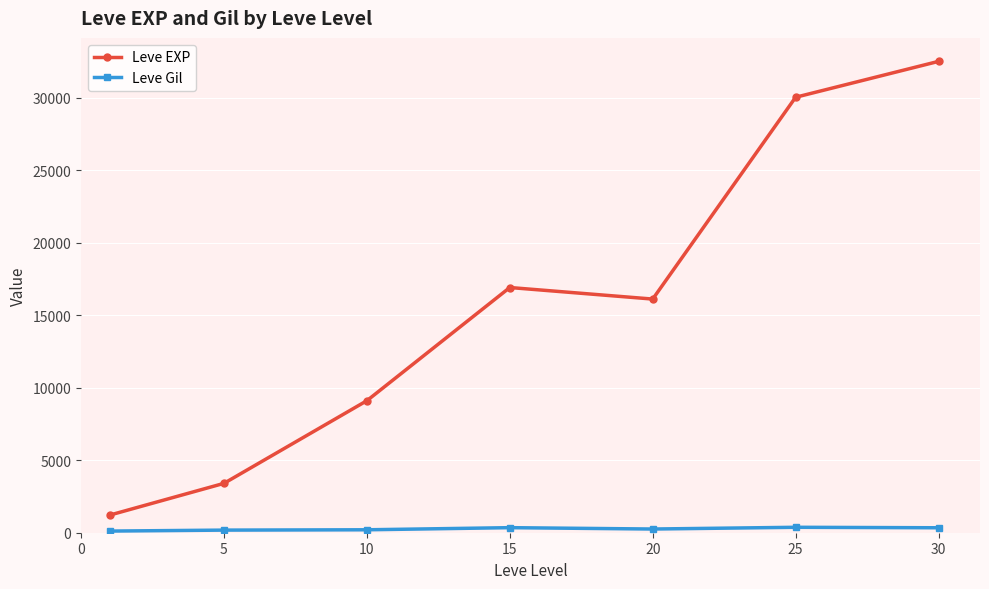

How many interior local valleys does the Leve EXP series have?

1